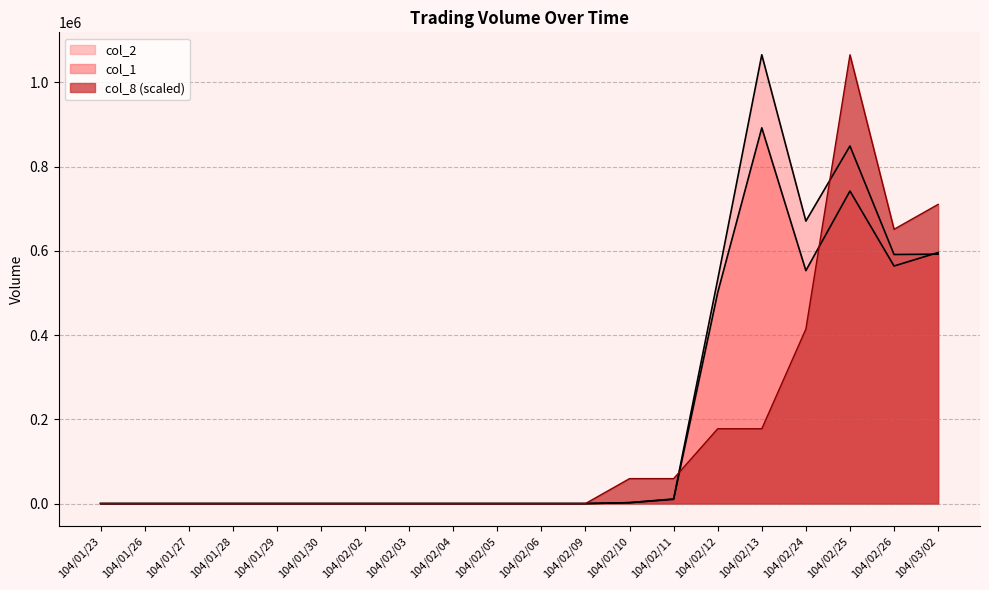

What is the average value of the col_1 series?

193000.0